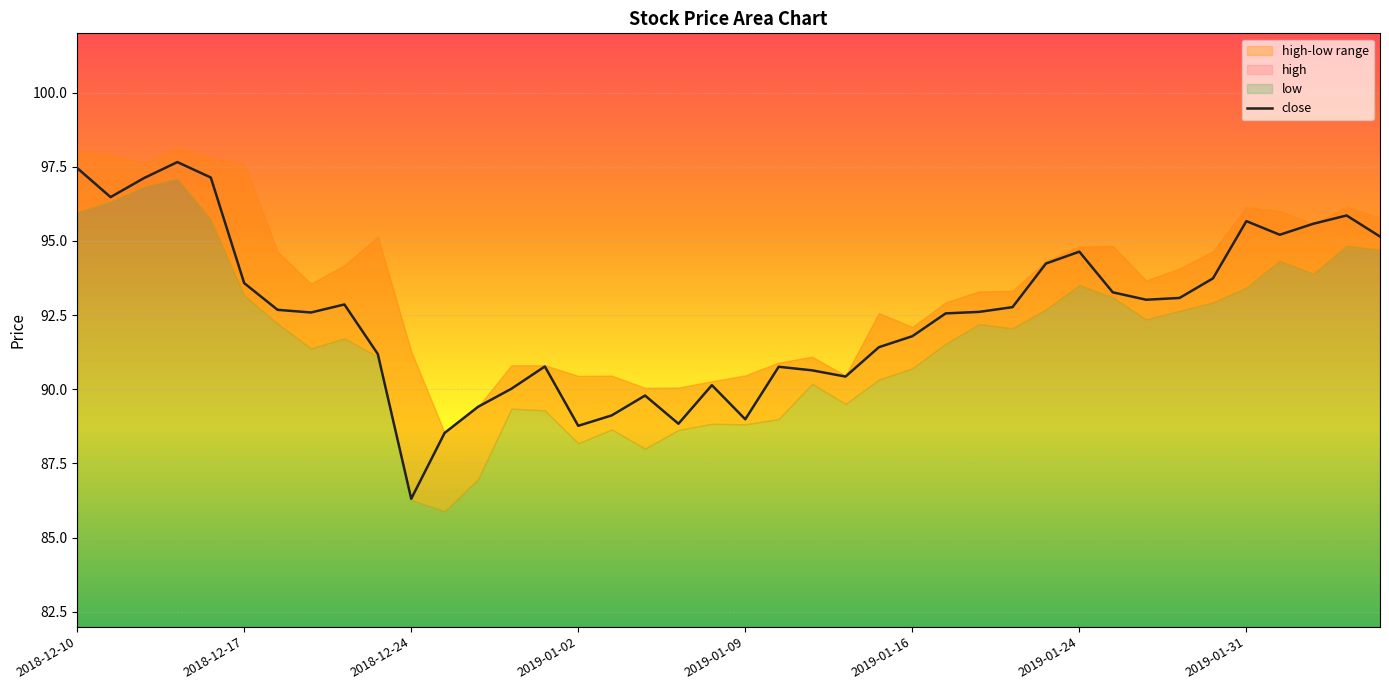

What is the minimum value shown in the chart?

86.3